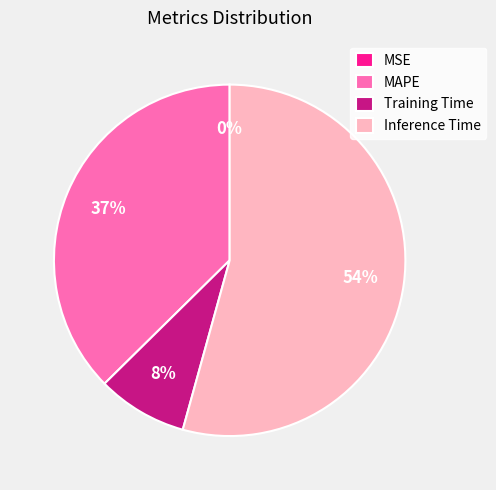

To the nearest percent, what portion does MAPE represent?

37%